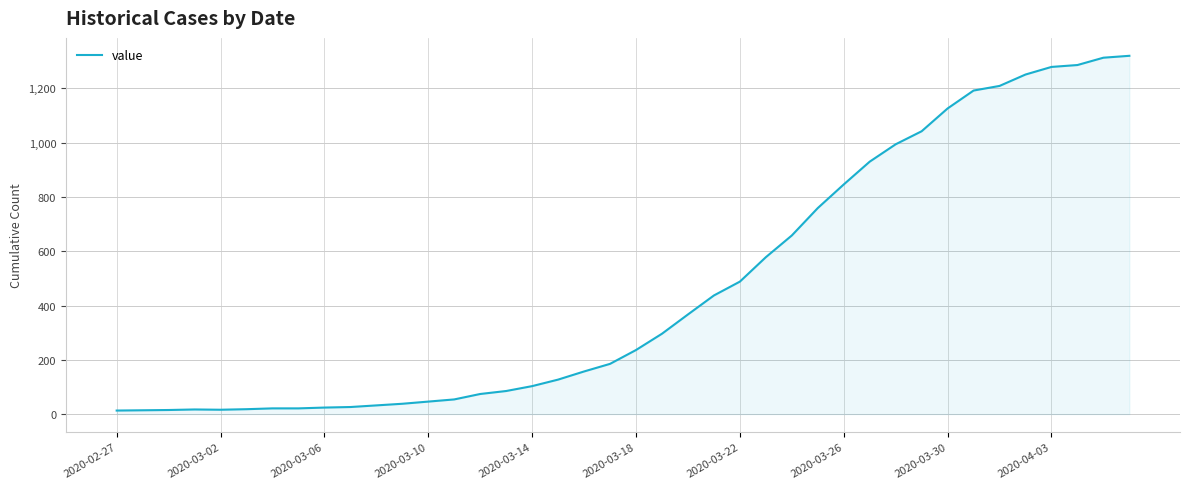

What is the average value?

467